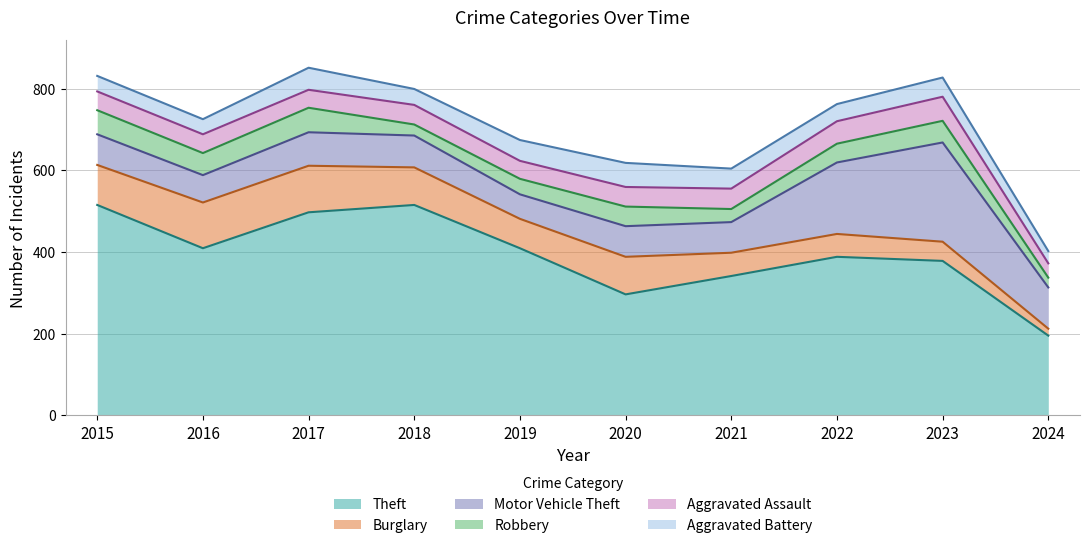

What is the maximum value for Motor Vehicle Theft?

243